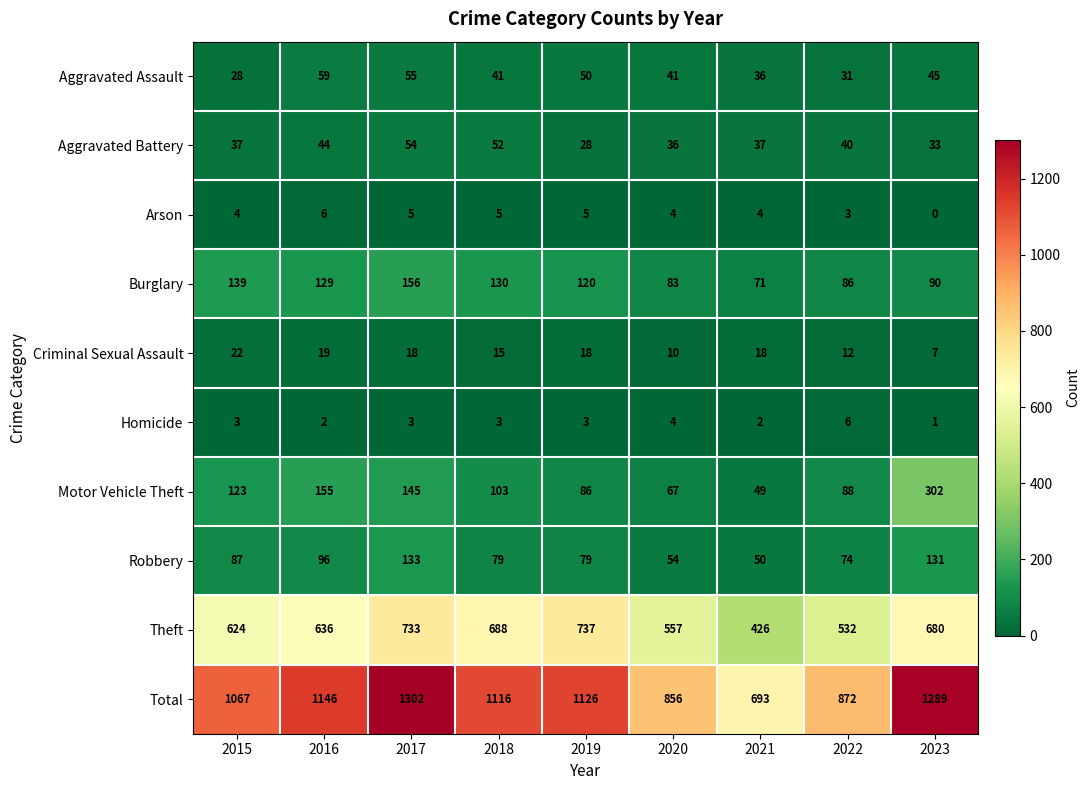

At which label does Burglary first exceed 120?

2015